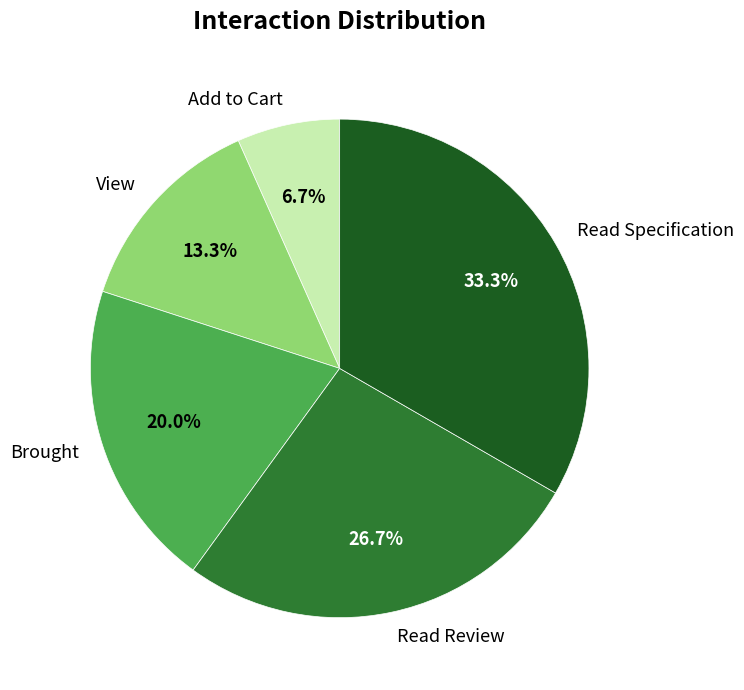

To the nearest percent, what percentage of the pie is Read Specification?

33%